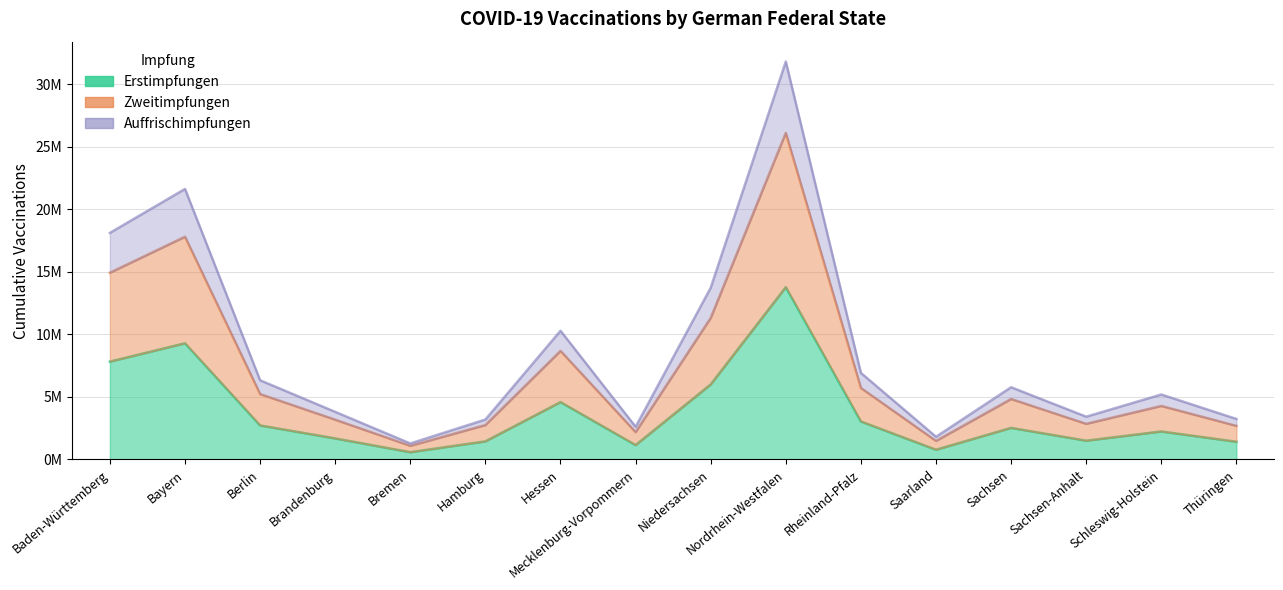

Where does the Erstimpfungen series first go above 2526244?

Baden-Württemberg